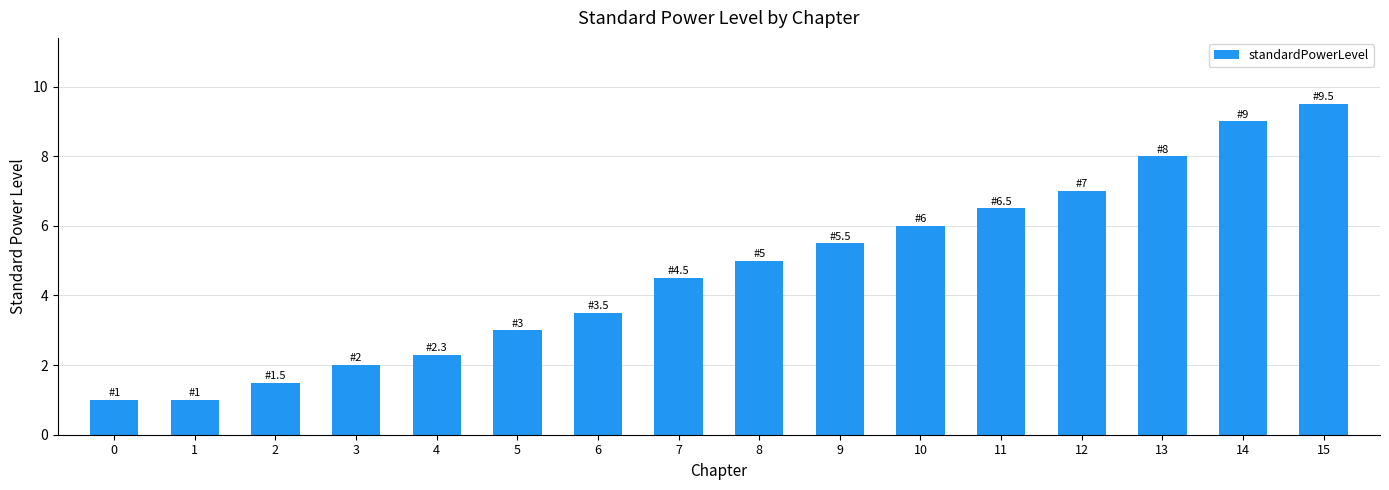

How many values are below 5?

8